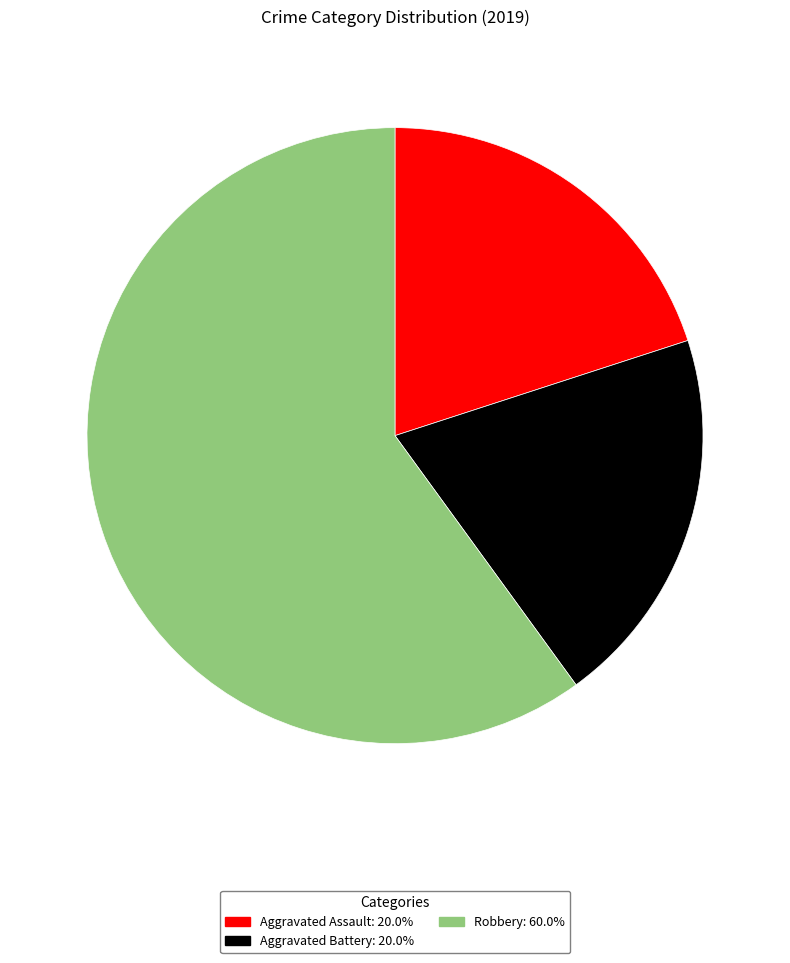

Combined, do Robbery and Aggravated Assault account for over 50%?

Yes